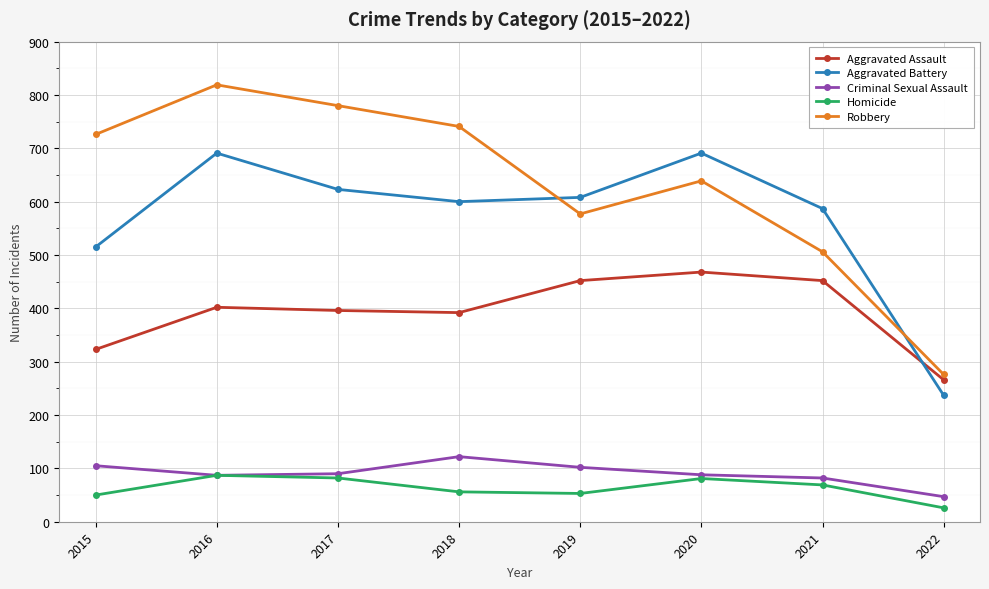

True or false: Robbery and Aggravated Assault intersect in this chart.

False